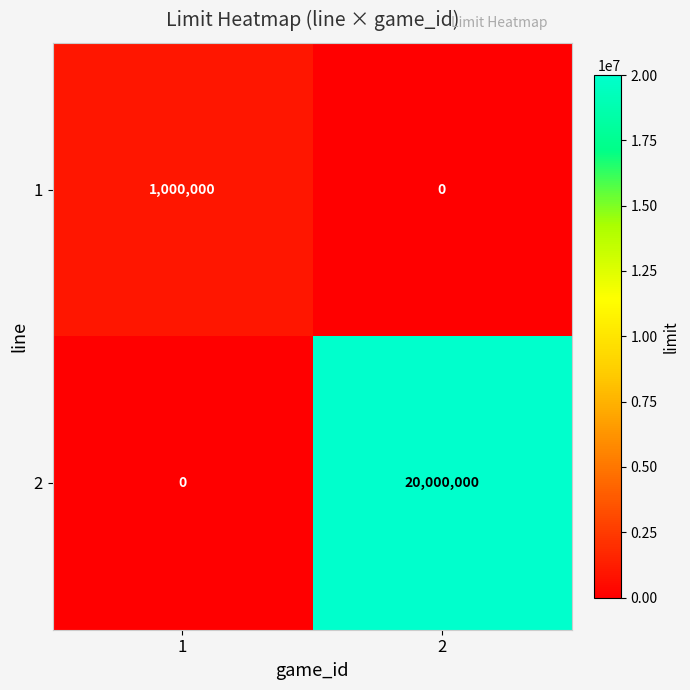

What is the maximum value for 1?

1000000